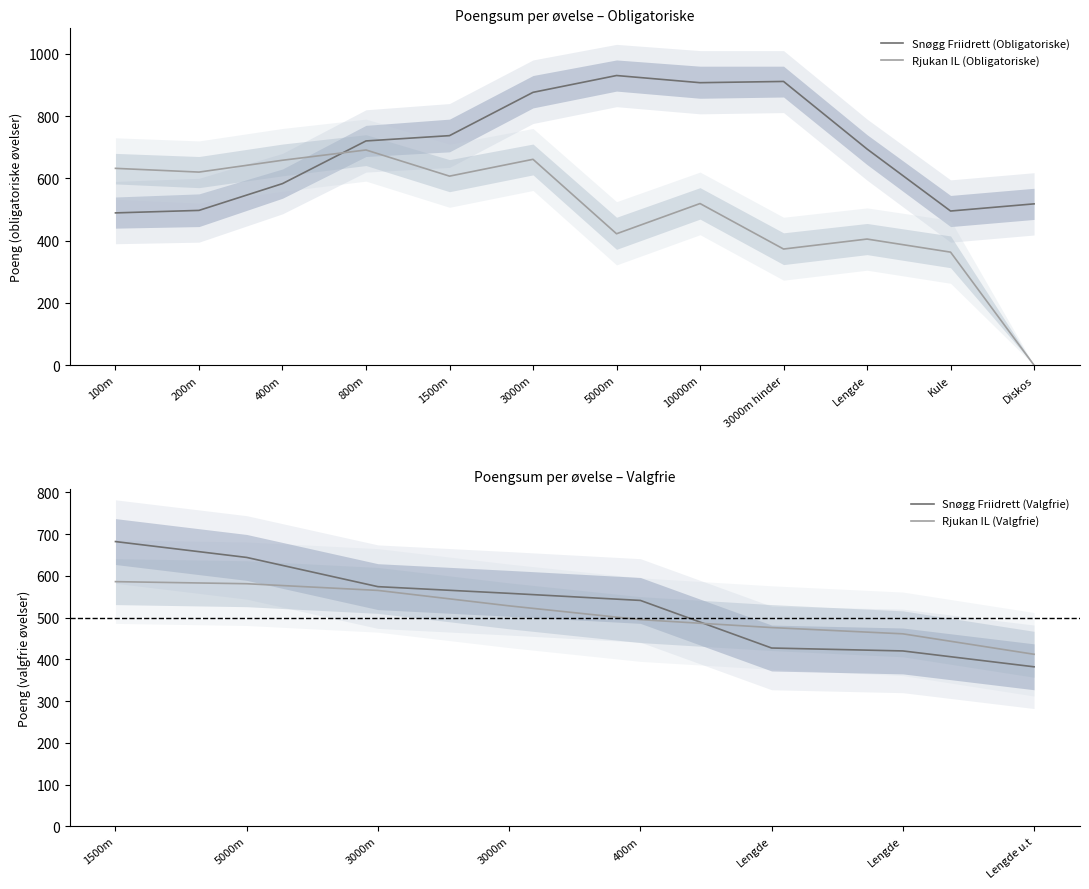

Reading left to right, extract all data points from this chart.

Snøgg Friidrett (Obligatoriske): 489	497	583	720	737	876	930	907	911	694	495	518
Rjukan IL (Obligatoriske): 632	620	658	691	607	661	422	519	373	405	363	0